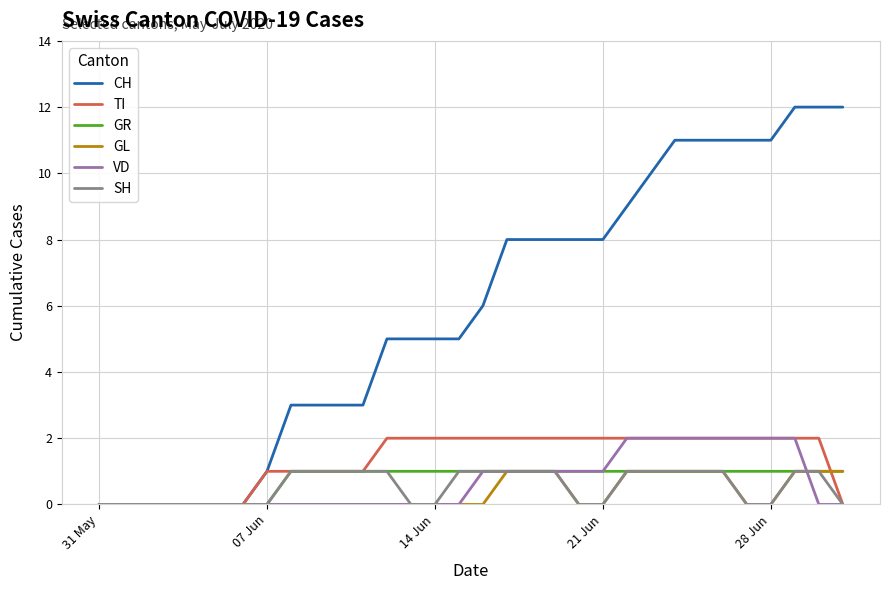

What is the greatest value displayed?

12